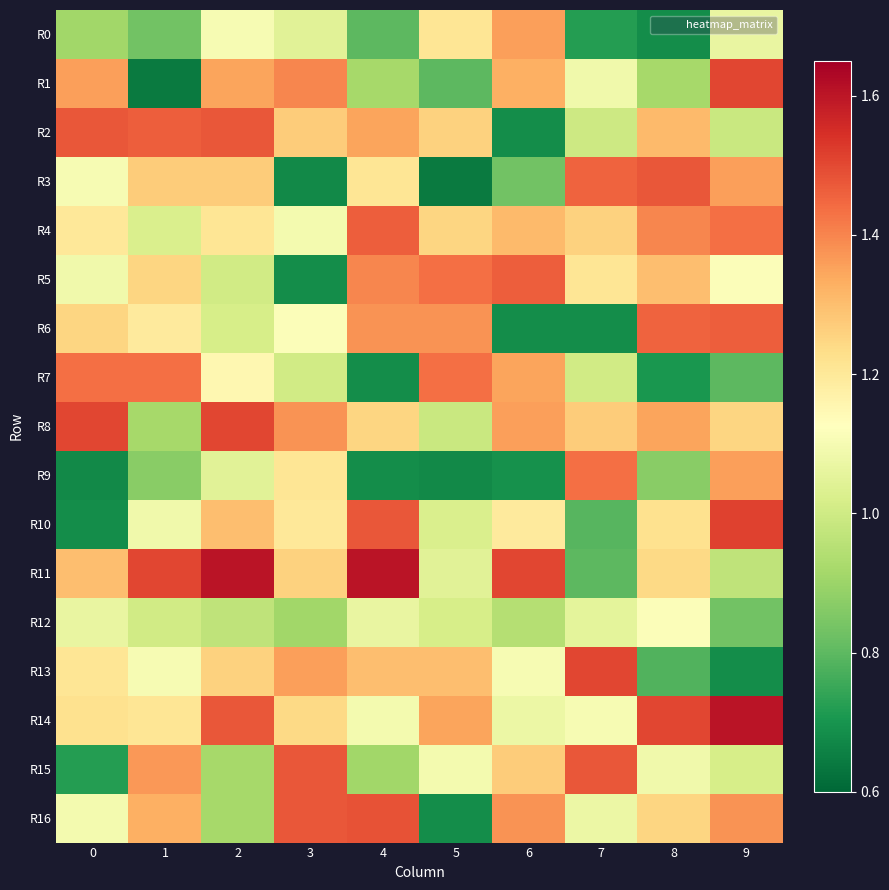

Count the number of categories in the chart.

10